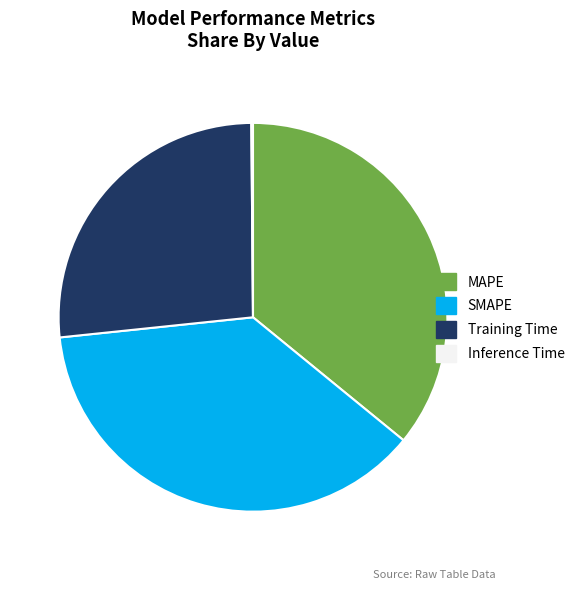

Is there any slice that represents more than half of the pie?

No